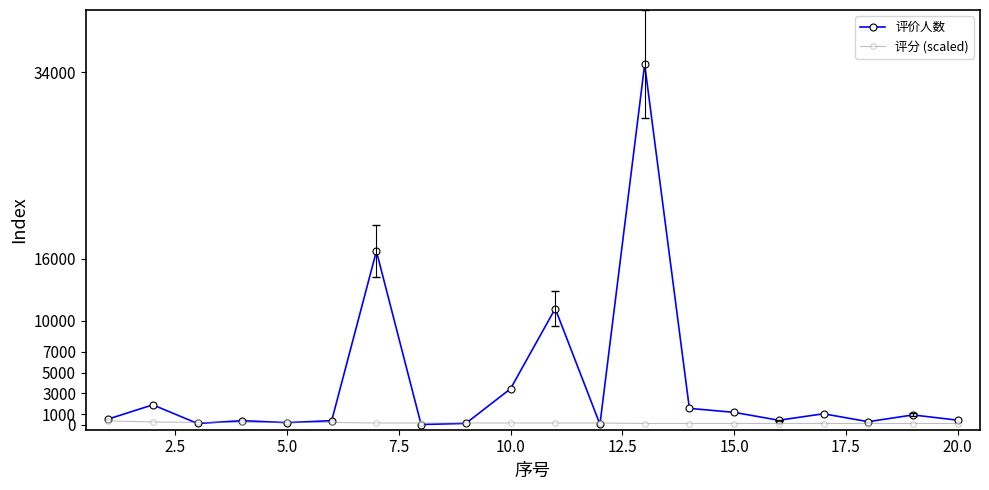

List the series in order of their peak value, highest first.

评价人数, 评分 (scaled)